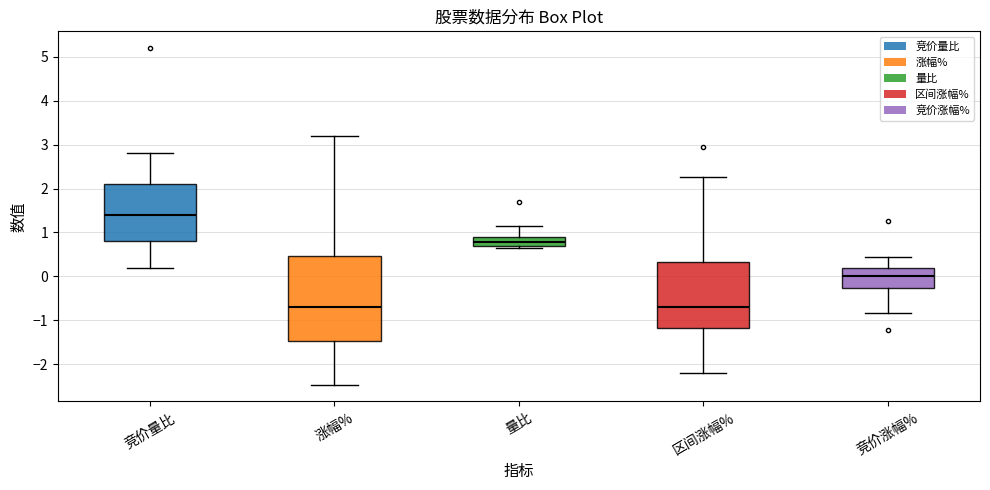

Where is the lower edge of the box for 量比 on the y-axis? The values are not printed on the chart, so give them approximately, as read against the axis.

0.7